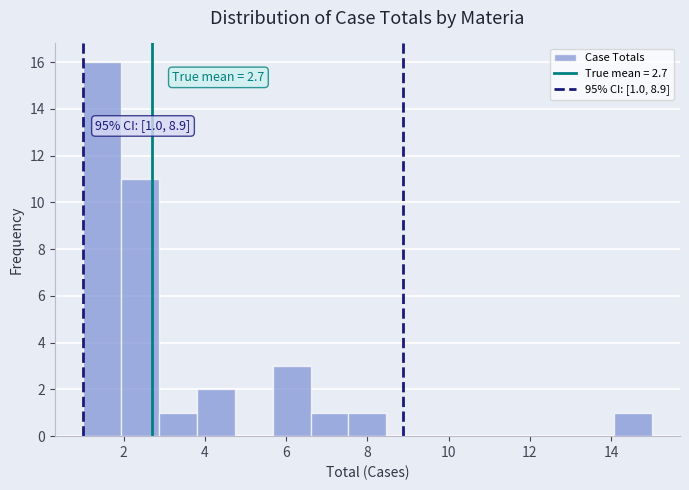

Over which range of the x-axis is the bar tallest?

1.0 to 2.0